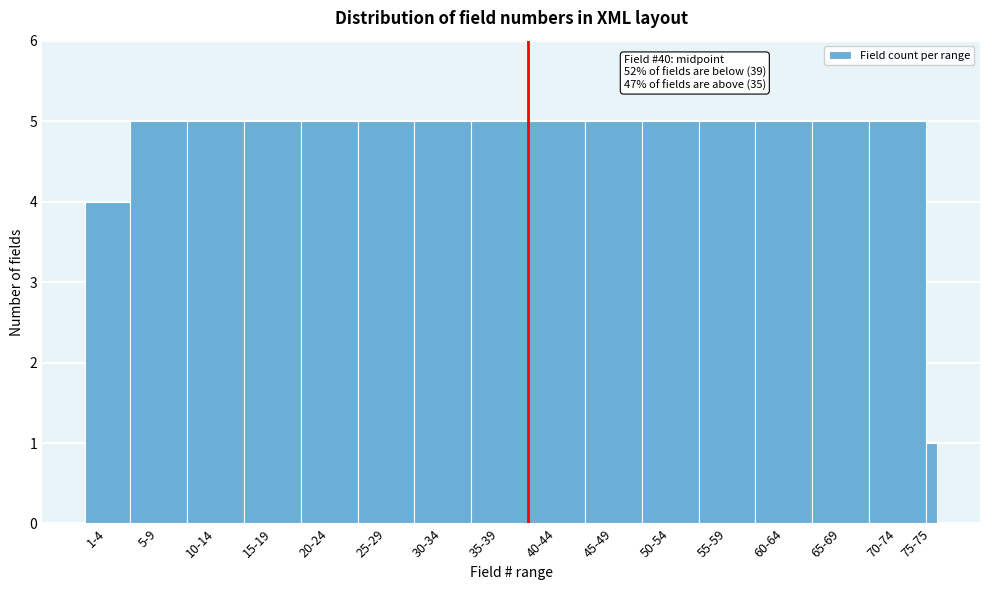

Reading left to right, list all the values displayed in this chart.

4	5	5	5	5	5	5	5	5	5	5	5	5	5	5	1